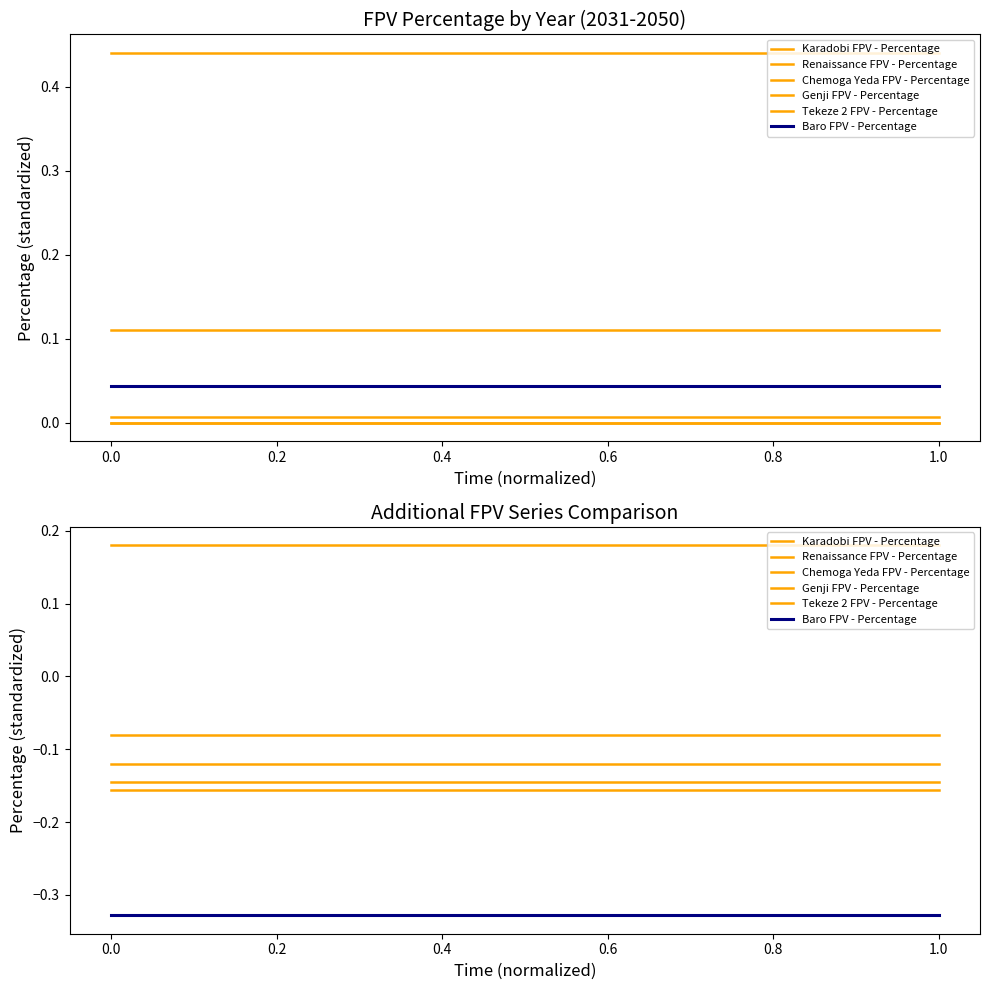

At how many categories does at least one series exceed 0?

20